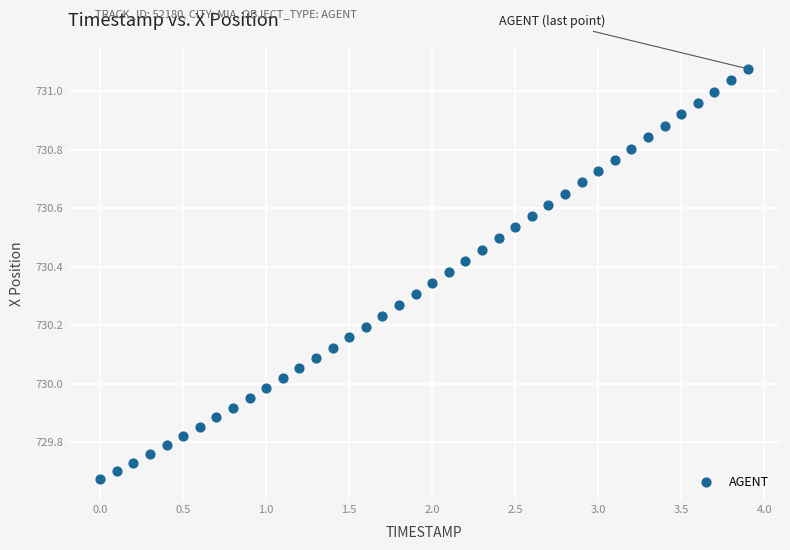

What is the range of Y values (max minus min)?

1.4